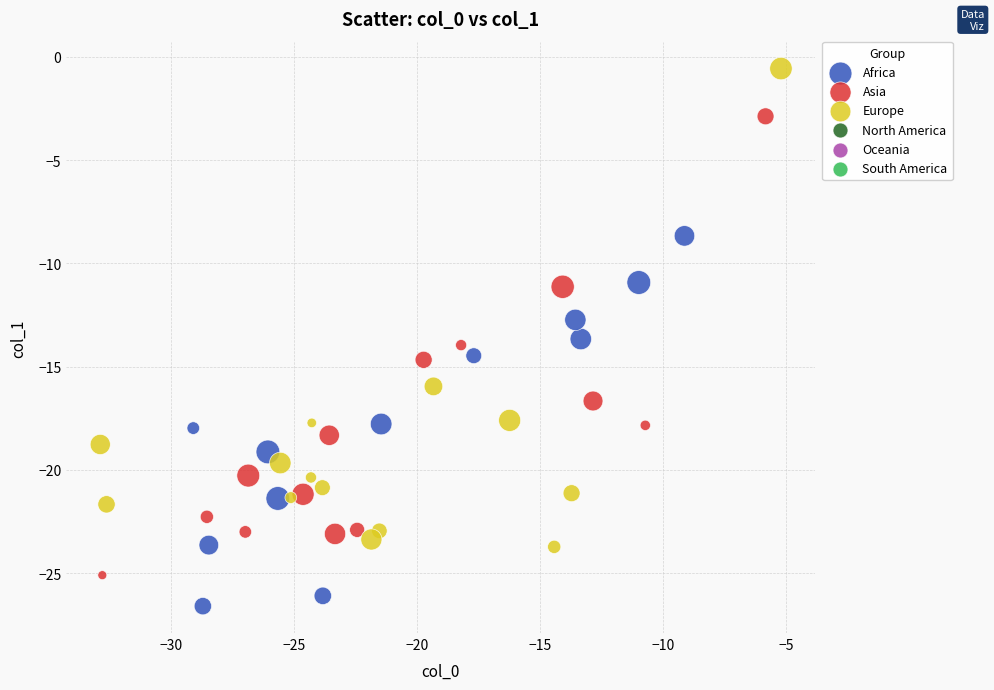

Which series contains the highest Y value?

Europe